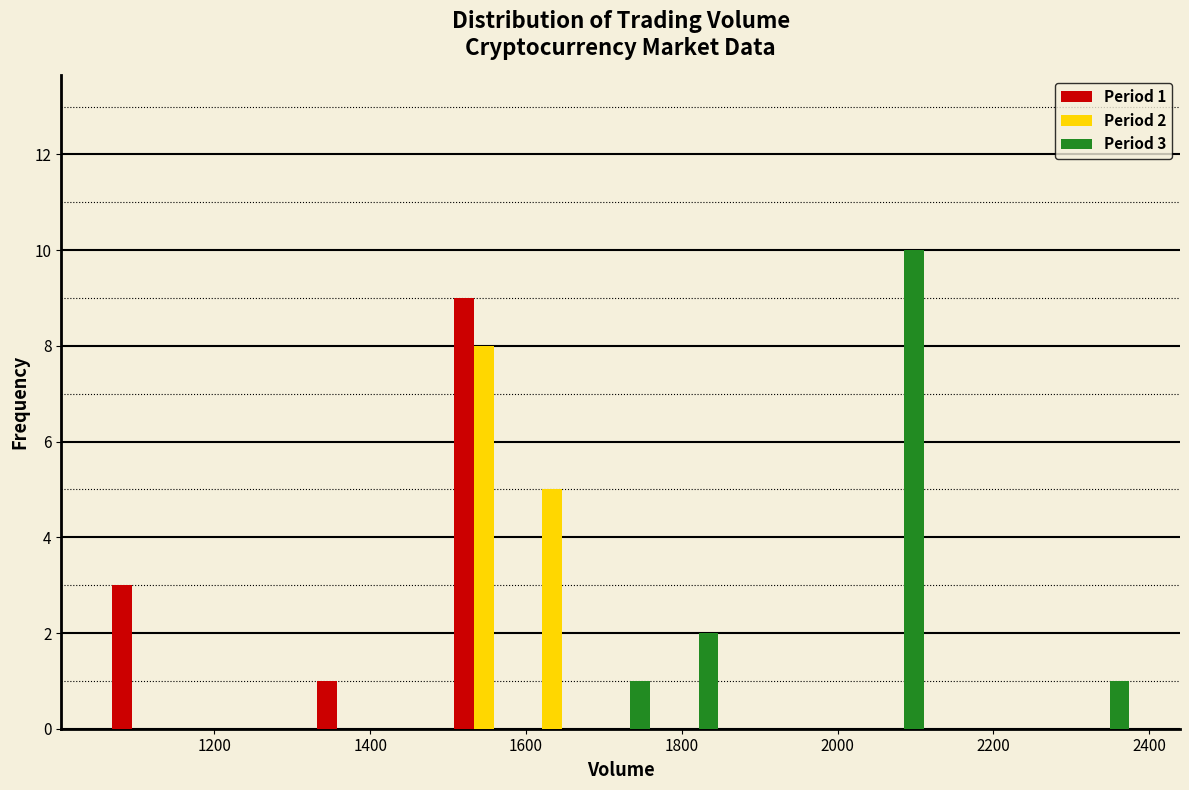

In the Period 2 series, which range on the x-axis has the tallest bar?

1500 to 1580